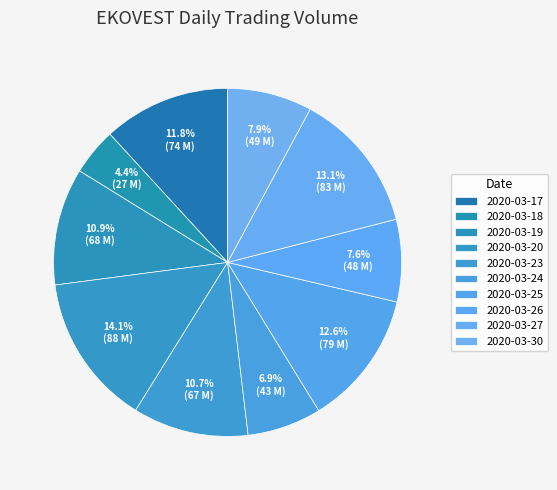

How many slices are in this pie chart?

10